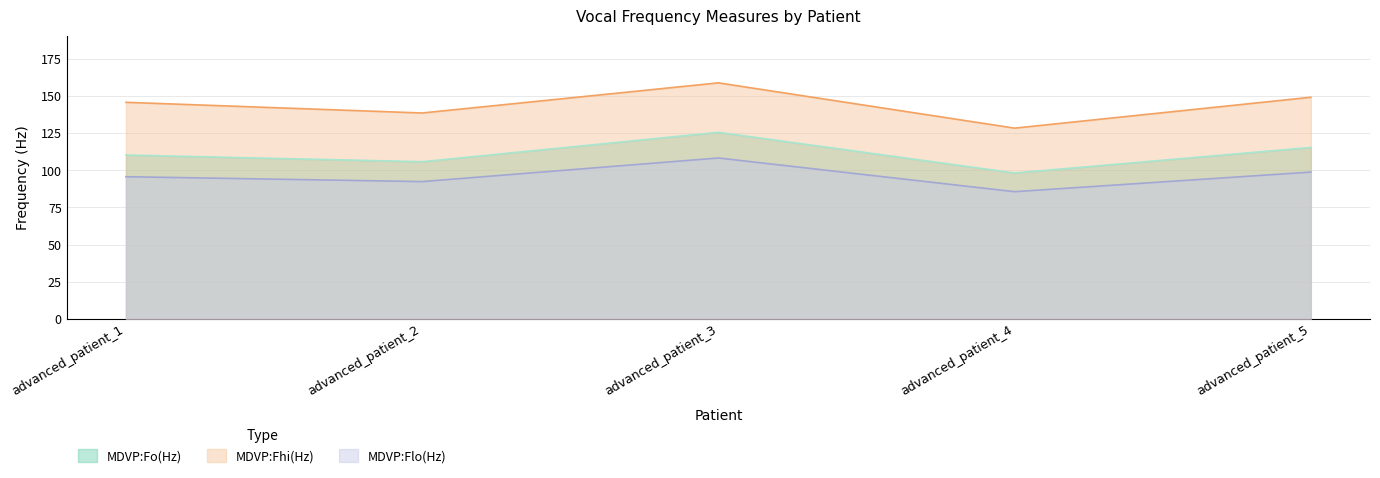

True or false: MDVP:Fo(Hz) and MDVP:Flo(Hz) cross at least once.

False